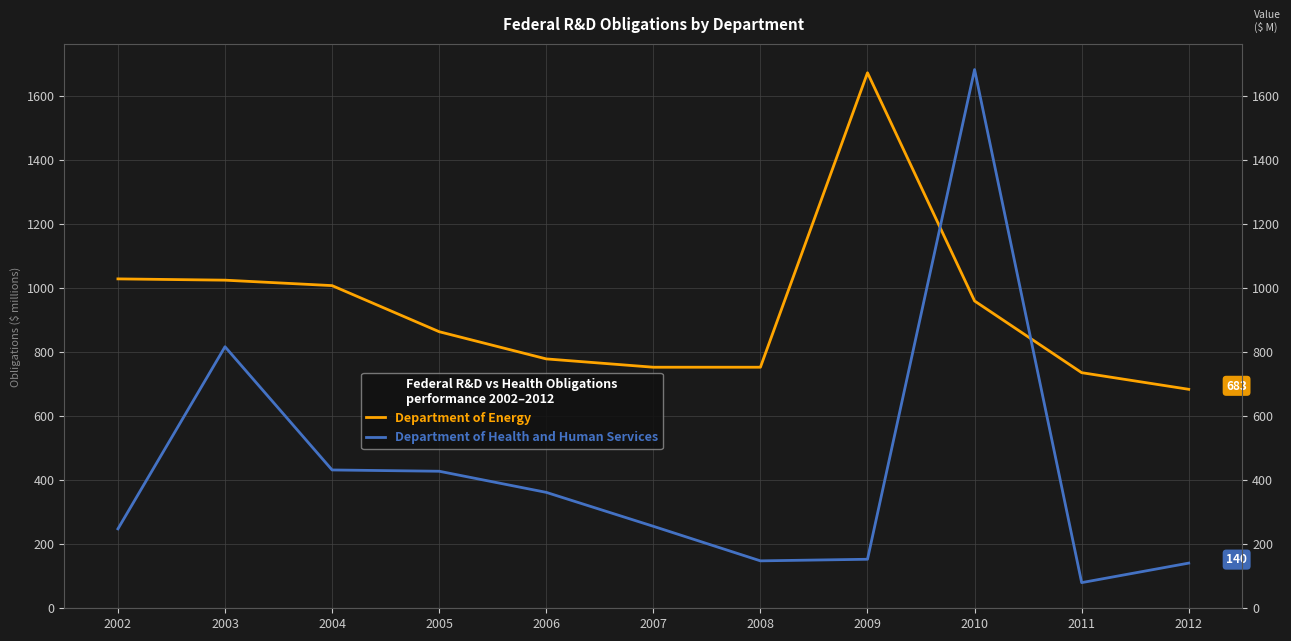

What is the spread (max minus min) of values at 2005?

436